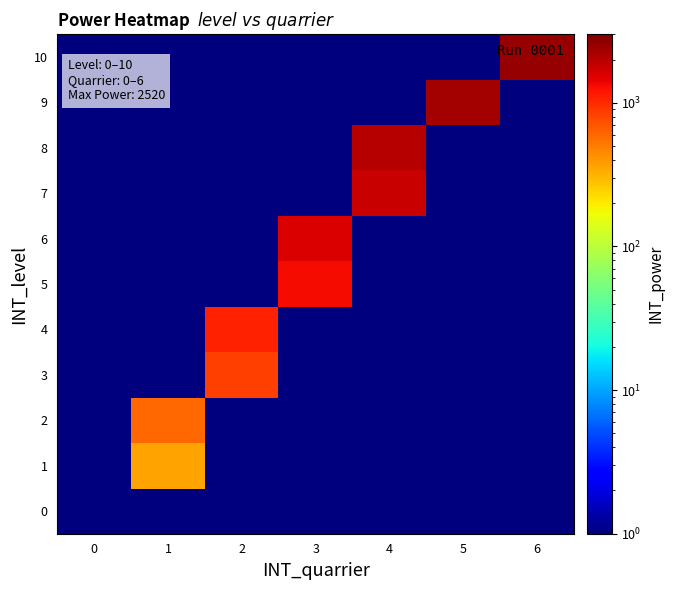

Which series has the largest range (max minus min)?

row_10